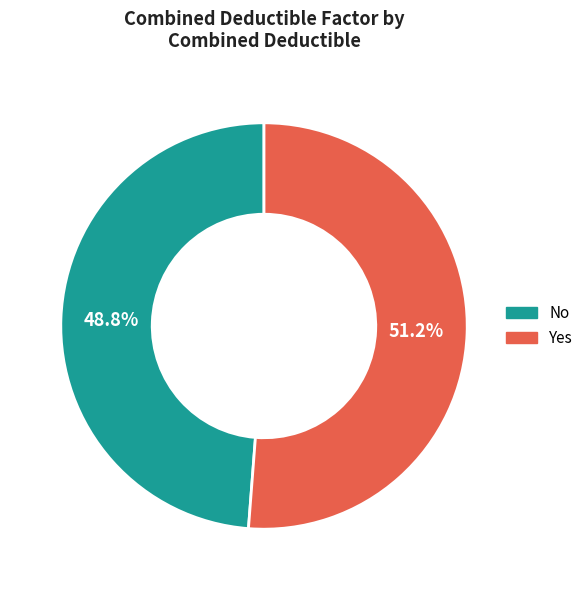

Does Yes represent more than half of the total?

Yes